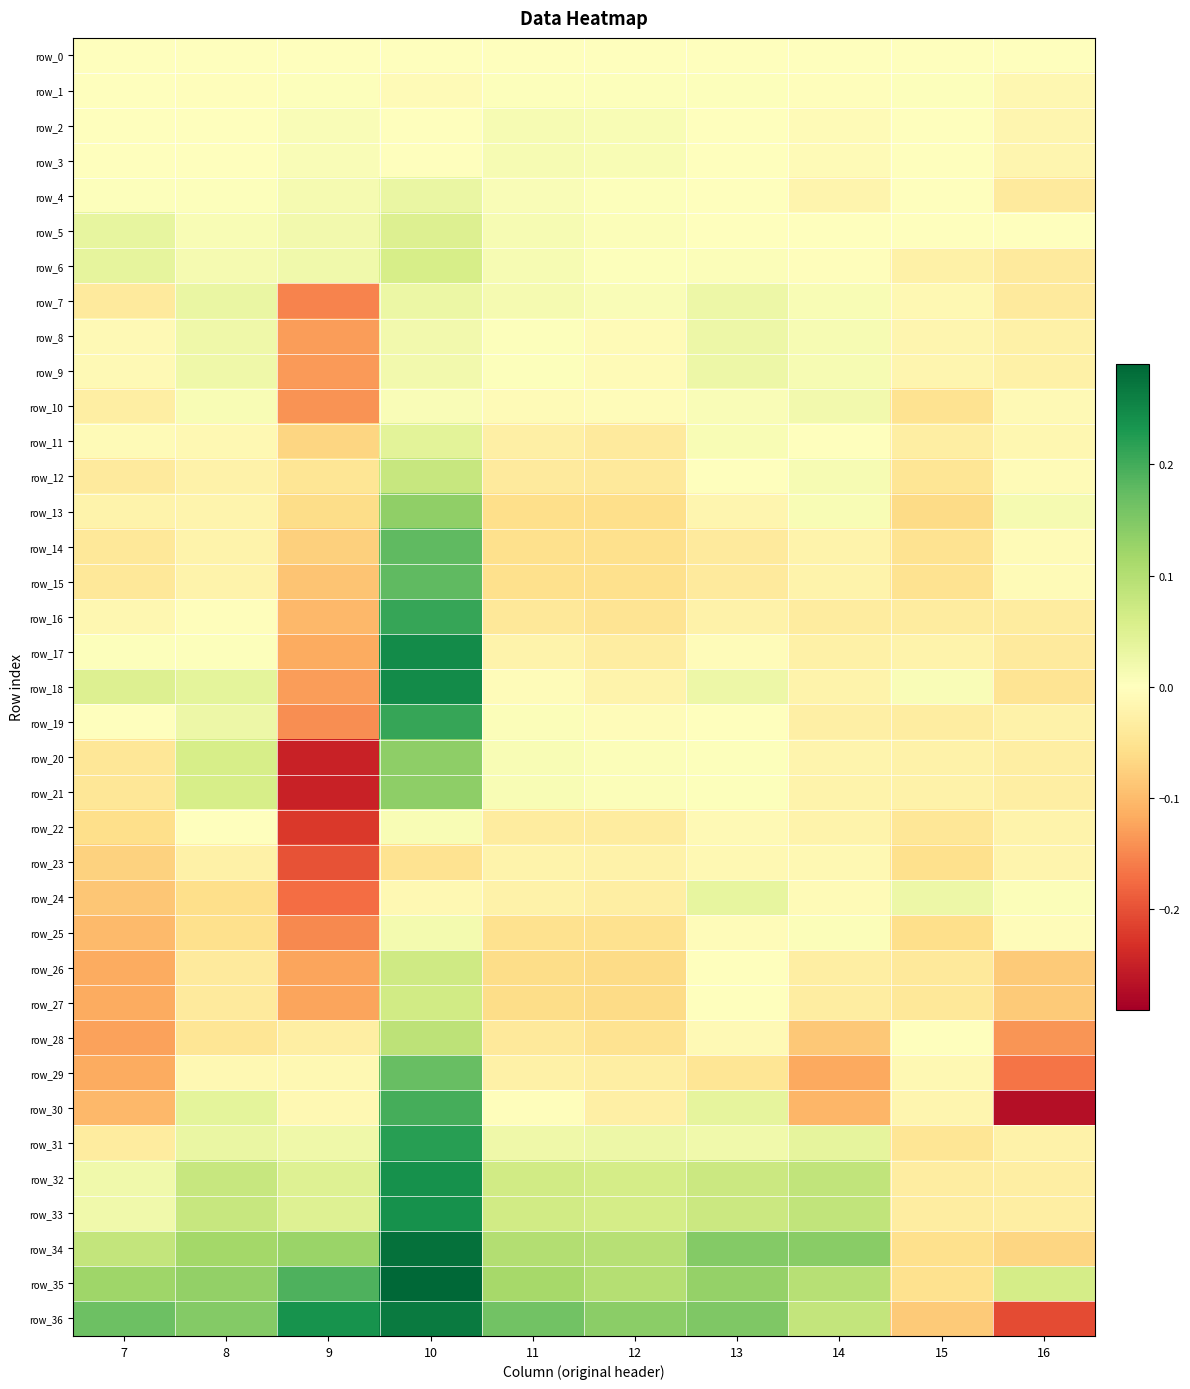

Reading right to left, what are all the values shown in this chart?

row_0: 16=0.0	15=0.0	14=0.0	13=0.0	12=0.0	11=0.0	10=0.0	9=0.0	8=0.0	7=0.0
row_1: 16=-0.0	15=0.0	14=-0.0	13=0.0	12=0.0	11=0.0	10=-0.0	9=0.0	8=-0.0	7=0.0
row_2: 16=-0.0	15=0.0	14=-0.0	13=0.0	12=0.0	11=0.0	10=-0.0	9=0.0	8=0.0	7=-0.0
row_3: 16=-0.0	15=0.0	14=-0.0	13=0.0	12=0.0	11=0.0	10=-0.0	9=0.0	8=0.0	7=-0.0
row_4: 16=-0.0	15=-0.0	14=-0.0	13=0.0	12=0.0	11=0.0	10=0.0	9=0.0	8=0.0	7=0.0
row_5: 16=-0.0	15=-0.0	14=-0.0	13=0.0	12=0.0	11=0.0	10=0.1	9=0.0	8=0.0	7=0.0
row_6: 16=-0.0	15=-0.0	14=-0.0	13=0.0	12=0.0	11=0.0	10=0.1	9=0.0	8=0.0	7=0.0
row_7: 16=-0.0	15=-0.0	14=0.0	13=0.0	12=0.0	11=0.0	10=0.0	9=-0.2	8=0.0	7=-0.0
row_8: 16=-0.0	15=-0.0	14=0.0	13=0.0	12=-0.0	11=0.0	10=0.0	9=-0.1	8=0.0	7=-0.0
row_9: 16=-0.0	15=-0.0	14=0.0	13=0.0	12=-0.0	11=0.0	10=0.0	9=-0.1	8=0.0	7=-0.0
row_10: 16=-0.0	15=-0.1	14=0.0	13=0.0	12=-0.0	11=-0.0	10=0.0	9=-0.1	8=0.0	7=-0.0
row_11: 16=-0.0	15=-0.0	14=0.0	13=0.0	12=-0.0	11=-0.0	10=0.0	9=-0.1	8=-0.0	7=-0.0
row_12: 16=-0.0	15=-0.0	14=0.0	13=0.0	12=-0.0	11=-0.0	10=0.1	9=-0.0	8=-0.0	7=-0.0
row_13: 16=0.0	15=-0.1	14=0.0	13=-0.0	12=-0.1	11=-0.1	10=0.1	9=-0.1	8=-0.0	7=-0.0
row_14: 16=-0.0	15=-0.1	14=-0.0	13=-0.0	12=-0.1	11=-0.1	10=0.2	9=-0.1	8=-0.0	7=-0.0
row_15: 16=-0.0	15=-0.1	14=-0.0	13=-0.0	12=-0.1	11=-0.1	10=0.2	9=-0.1	8=-0.0	7=-0.0
row_16: 16=-0.0	15=-0.0	14=-0.0	13=-0.0	12=-0.0	11=-0.0	10=0.2	9=-0.1	8=-0.0	7=-0.0
row_17: 16=-0.0	15=-0.0	14=-0.0	13=-0.0	12=-0.0	11=-0.0	10=0.2	9=-0.1	8=0.0	7=0.0
row_18: 16=-0.0	15=0.0	14=-0.0	13=0.0	12=-0.0	11=-0.0	10=0.2	9=-0.1	8=0.0	7=0.1
row_19: 16=-0.0	15=-0.0	14=-0.0	13=0.0	12=-0.0	11=0.0	10=0.2	9=-0.1	8=0.0	7=-0.0
row_20: 16=-0.0	15=-0.0	14=-0.0	13=0.0	12=0.0	11=0.0	10=0.1	9=-0.2	8=0.1	7=-0.0
row_21: 16=-0.0	15=-0.0	14=-0.0	13=0.0	12=0.0	11=0.0	10=0.1	9=-0.2	8=0.1	7=-0.0
row_22: 16=-0.0	15=-0.0	14=-0.0	13=-0.0	12=-0.0	11=-0.0	10=0.0	9=-0.2	8=0.0	7=-0.1
row_23: 16=-0.0	15=-0.1	14=-0.0	13=-0.0	12=-0.0	11=-0.0	10=-0.1	9=-0.2	8=-0.0	7=-0.1
row_24: 16=0.0	15=0.0	14=-0.0	13=0.0	12=-0.0	11=-0.0	10=-0.0	9=-0.2	8=-0.1	7=-0.1
row_25: 16=-0.0	15=-0.1	14=0.0	13=-0.0	12=-0.1	11=-0.1	10=0.0	9=-0.1	8=-0.1	7=-0.1
row_26: 16=-0.1	15=-0.0	14=-0.0	13=-0.0	12=-0.1	11=-0.1	10=0.1	9=-0.1	8=-0.0	7=-0.1
row_27: 16=-0.1	15=-0.0	14=-0.0	13=-0.0	12=-0.1	11=-0.1	10=0.1	9=-0.1	8=-0.0	7=-0.1
row_28: 16=-0.1	15=0.0	14=-0.1	13=-0.0	12=-0.1	11=-0.0	10=0.1	9=-0.0	8=-0.0	7=-0.1
row_29: 16=-0.2	15=-0.0	14=-0.1	13=-0.0	12=-0.0	11=-0.0	10=0.2	9=-0.0	8=-0.0	7=-0.1
row_30: 16=-0.3	15=-0.0	14=-0.1	13=0.0	12=-0.0	11=-0.0	10=0.2	9=-0.0	8=0.0	7=-0.1
row_31: 16=-0.0	15=-0.0	14=0.0	13=0.0	12=0.0	11=0.0	10=0.2	9=0.0	8=0.0	7=-0.0
row_32: 16=-0.0	15=-0.0	14=0.1	13=0.1	12=0.1	11=0.1	10=0.2	9=0.0	8=0.1	7=0.0
row_33: 16=-0.0	15=-0.0	14=0.1	13=0.1	12=0.1	11=0.1	10=0.2	9=0.0	8=0.1	7=0.0
row_34: 16=-0.1	15=-0.1	14=0.1	13=0.1	12=0.1	11=0.1	10=0.3	9=0.1	8=0.1	7=0.1
row_35: 16=0.1	15=-0.1	14=0.1	13=0.1	12=0.1	11=0.1	10=0.3	9=0.2	8=0.1	7=0.1
row_36: 16=-0.2	15=-0.1	14=0.1	13=0.2	12=0.1	11=0.2	10=0.3	9=0.2	8=0.1	7=0.2